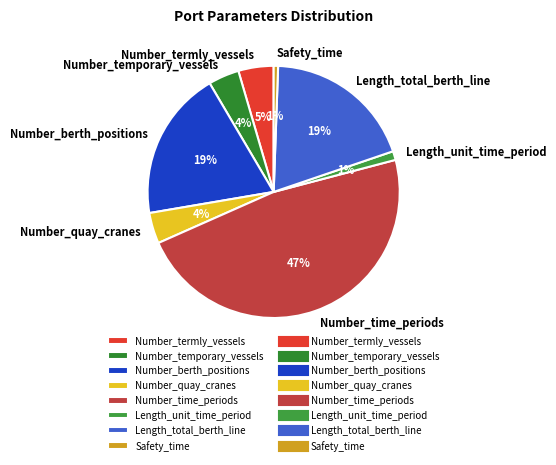

What is the largest slice in the pie chart?

Number_time_periods